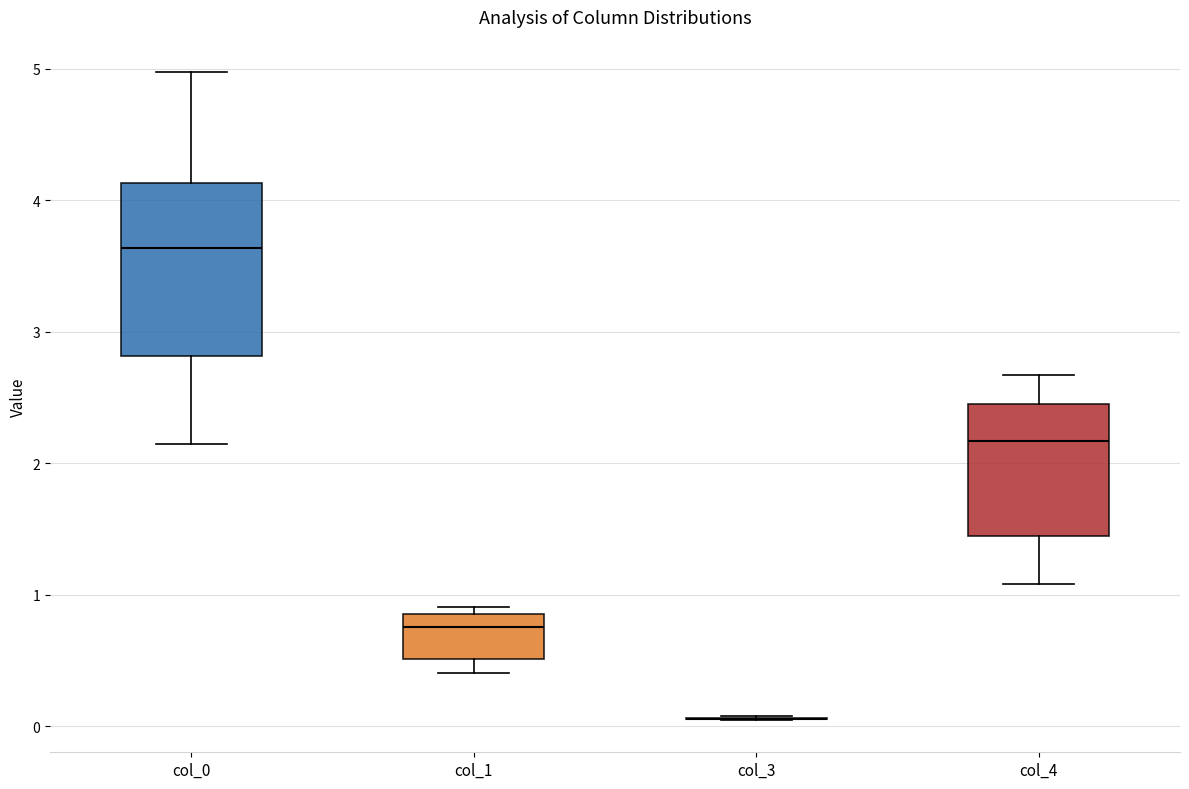

Where does the median line of the box for col_1 sit on the y-axis? The values are not printed on the chart, so give them approximately, as read against the axis.

0.8